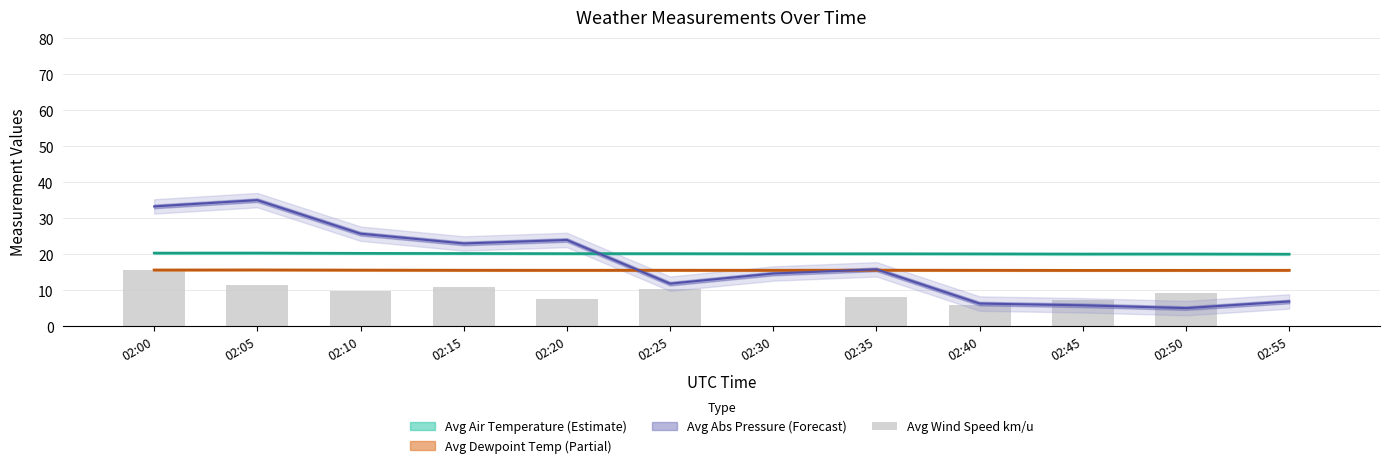

At which category does the chart reach its peak across all series?

02:00